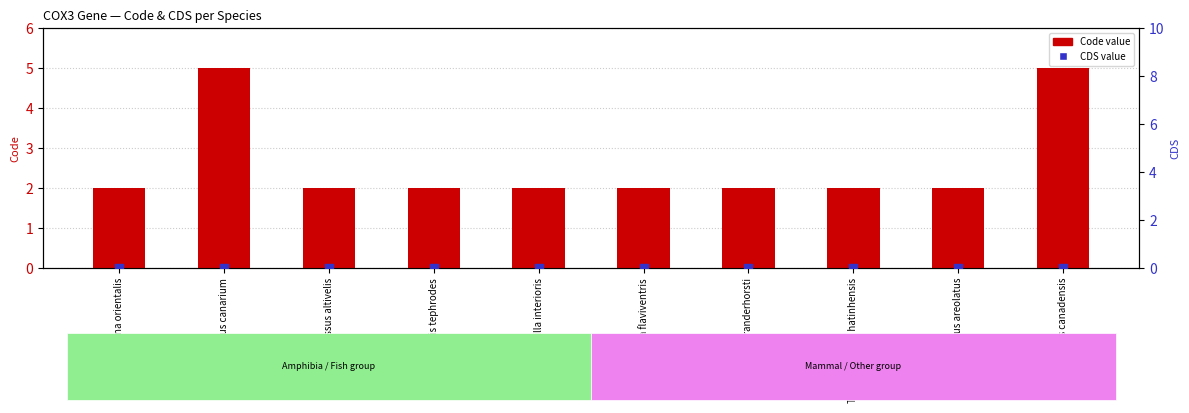

What are all the series names shown in the legend?

Code value, CDS value